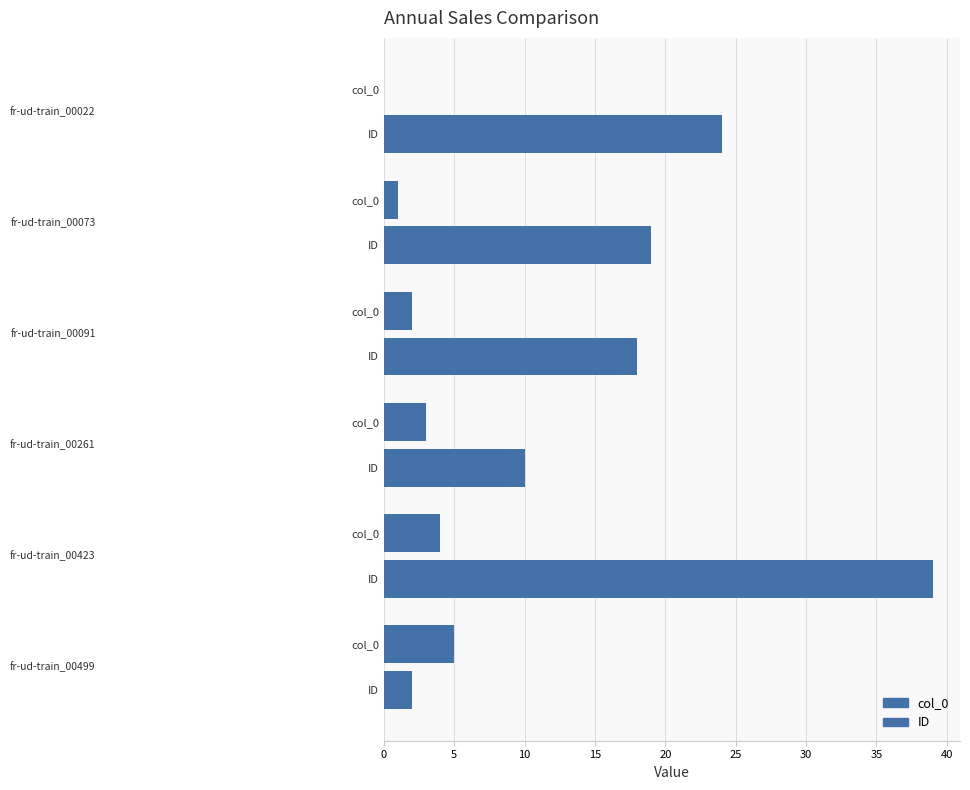

Which series has the widest spread of values?

ID